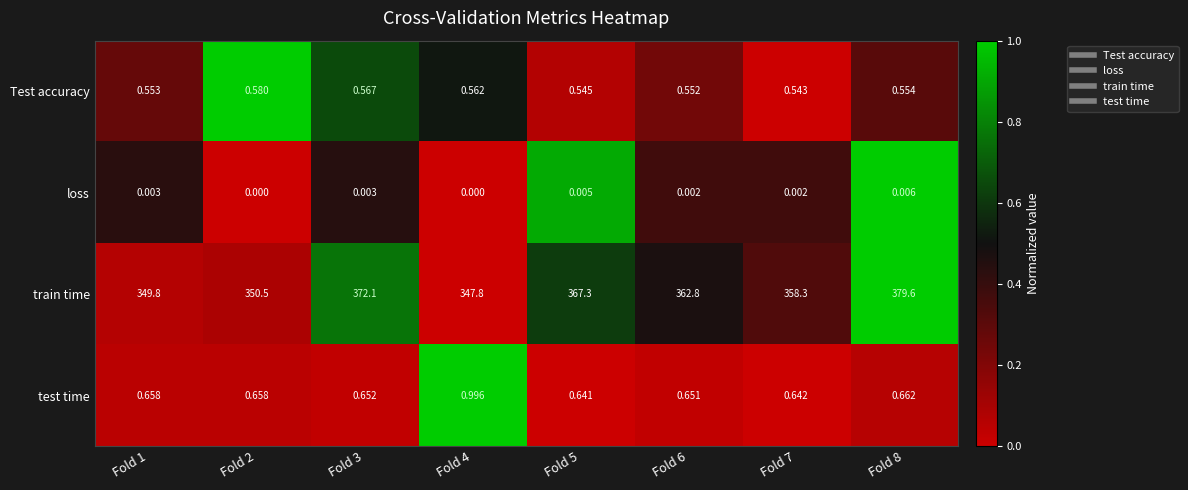

Rank the series by their maximum value, from lowest to highest.

loss, Test accuracy, test time, train time